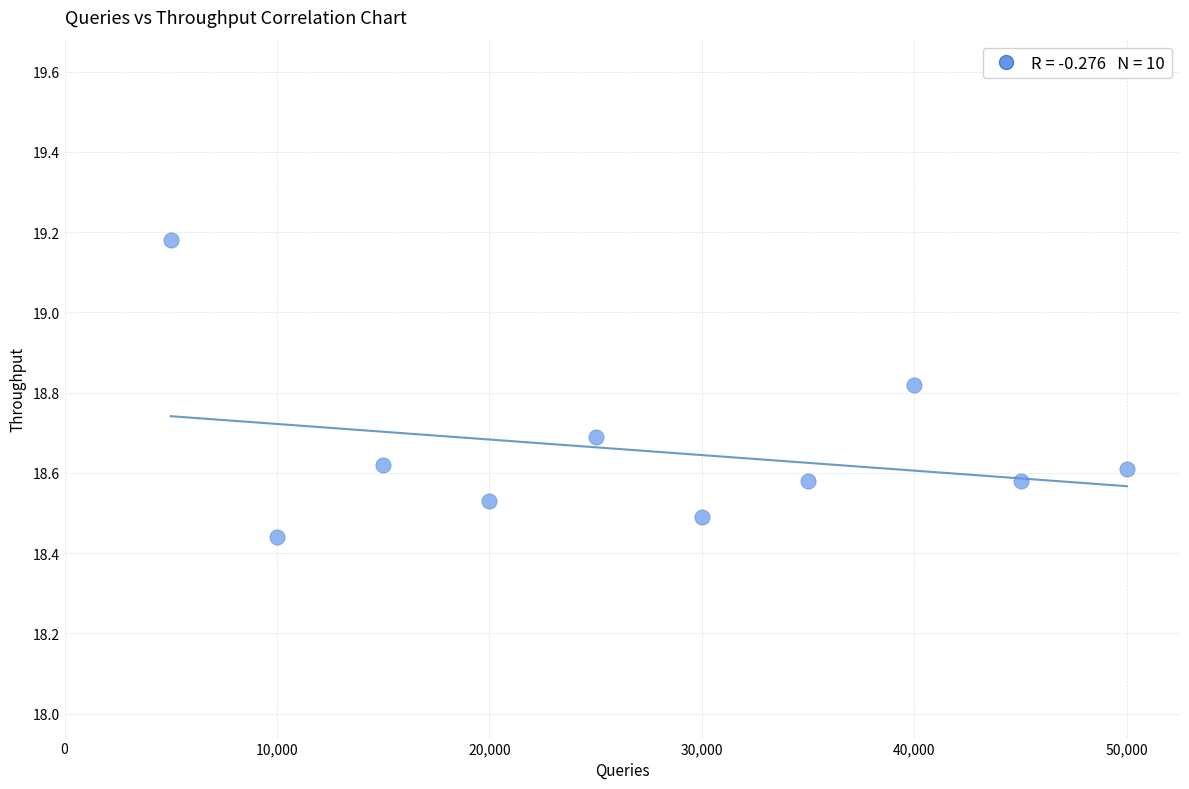

What is the range of X values (max minus min)?

45000.0